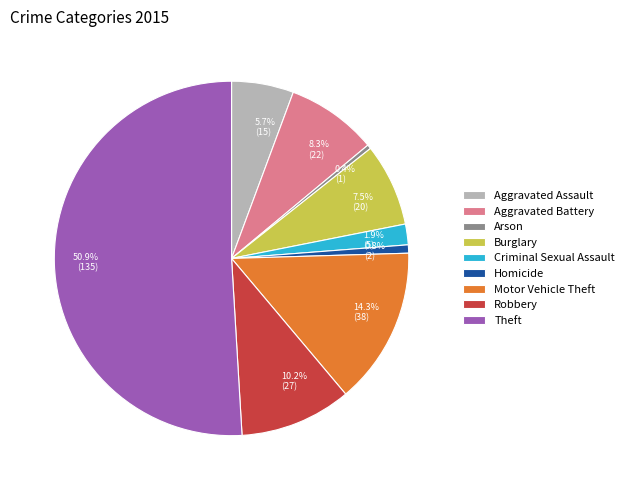

Is it true that Aggravated Battery is 1% of the pie?

False